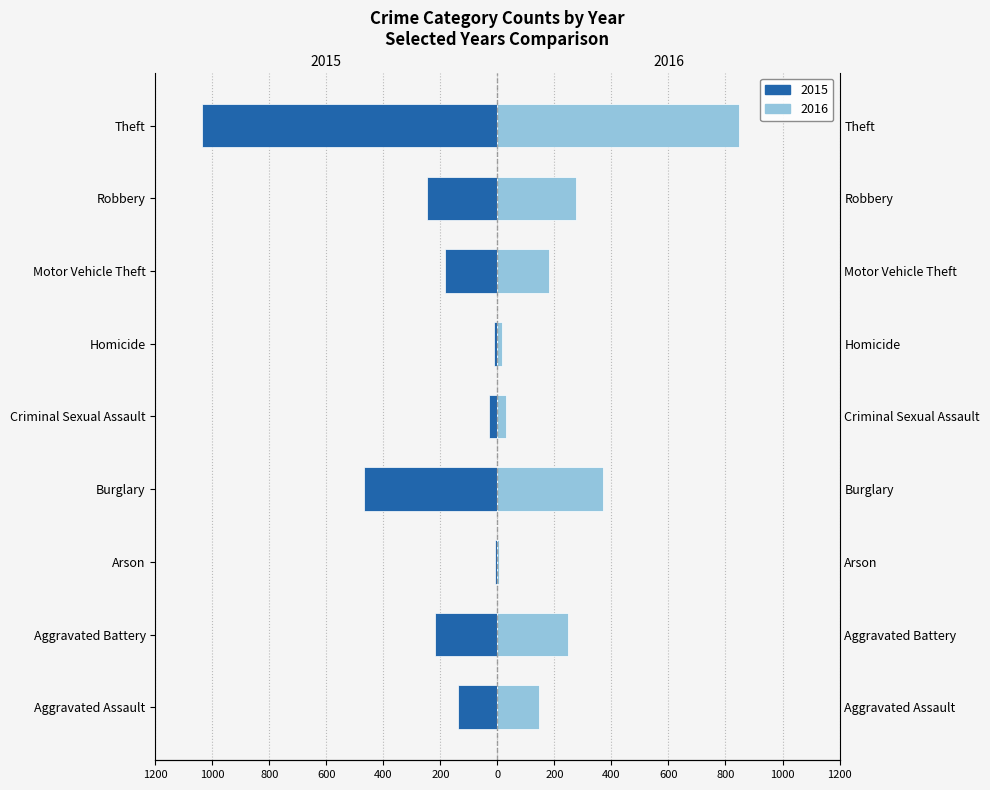

What is the approximate value of 2016 at Burglary, to the nearest 100?

400